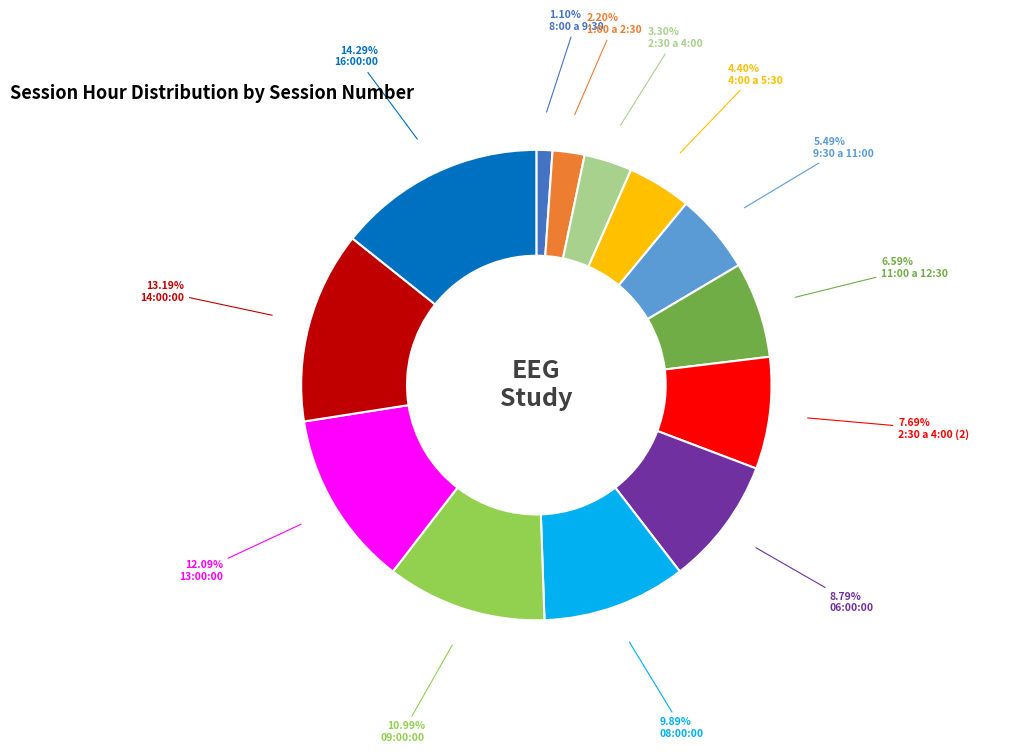

Does any single category account for the majority?

No